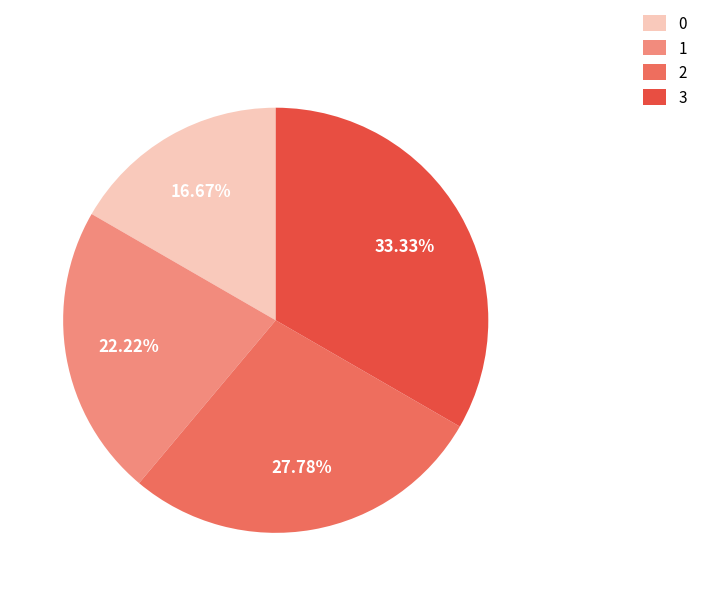

What portion of the pie excludes 1?

77.8%